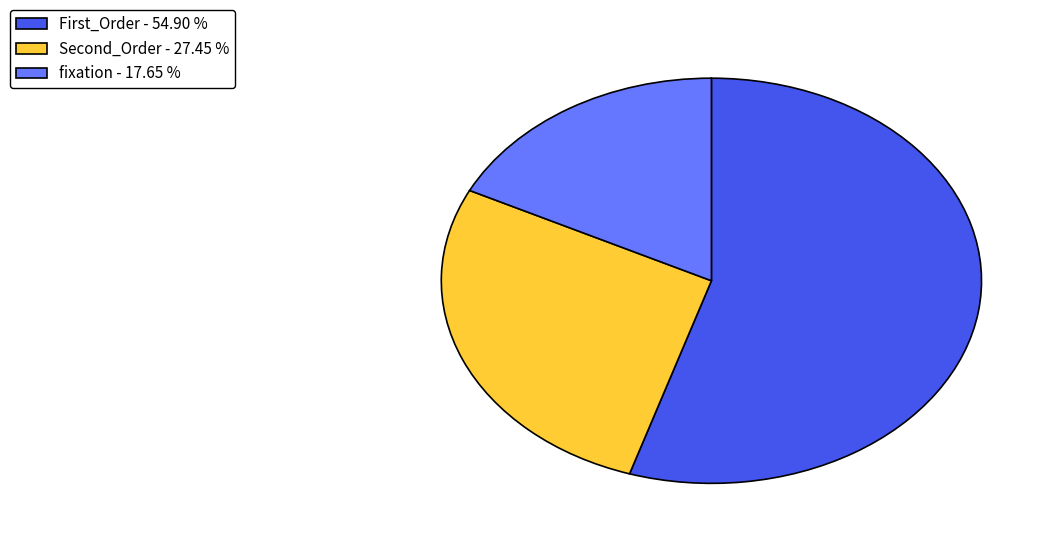

The Second_Order slice represents 17% of the pie. True or false?

False